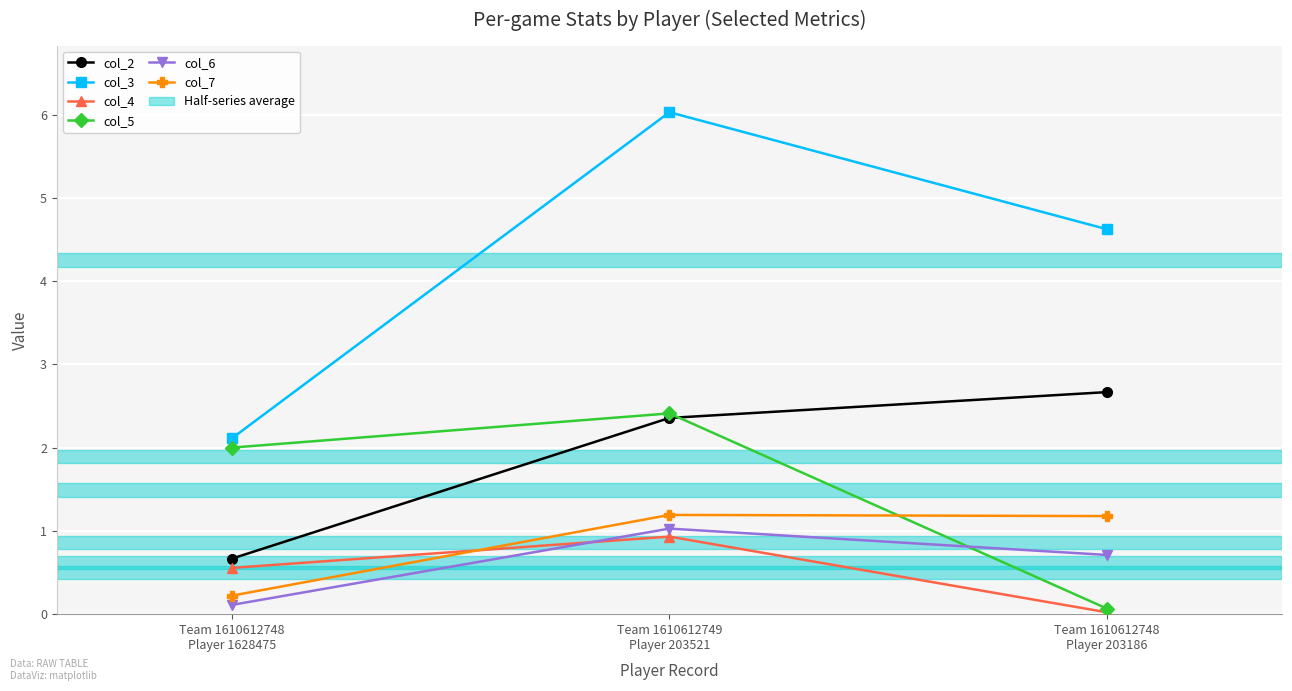

What is the sum of the col_3 values at Team 1610612749
Player 203521 and Team 1610612748
Player 1628475?

8.1